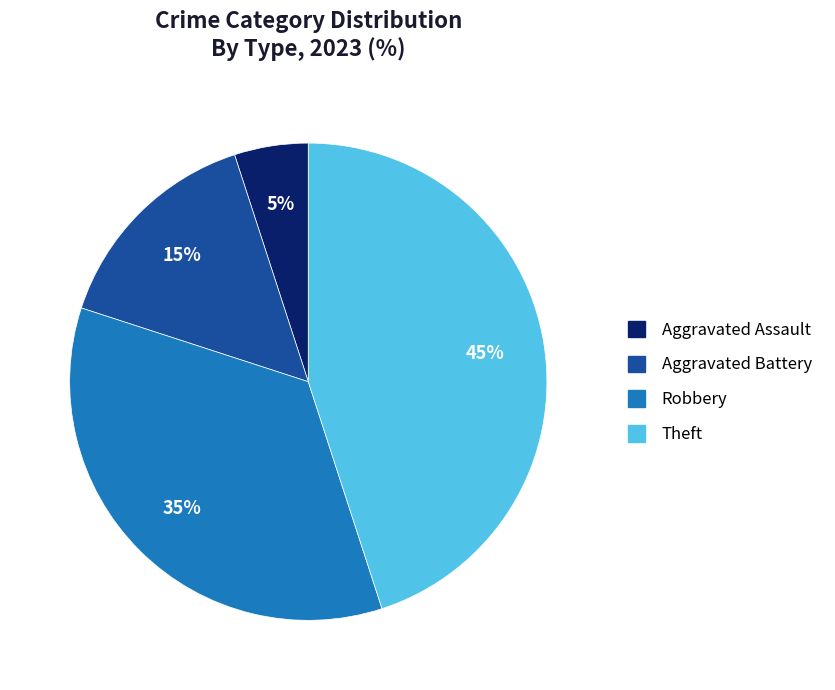

Does any single category account for the majority?

No